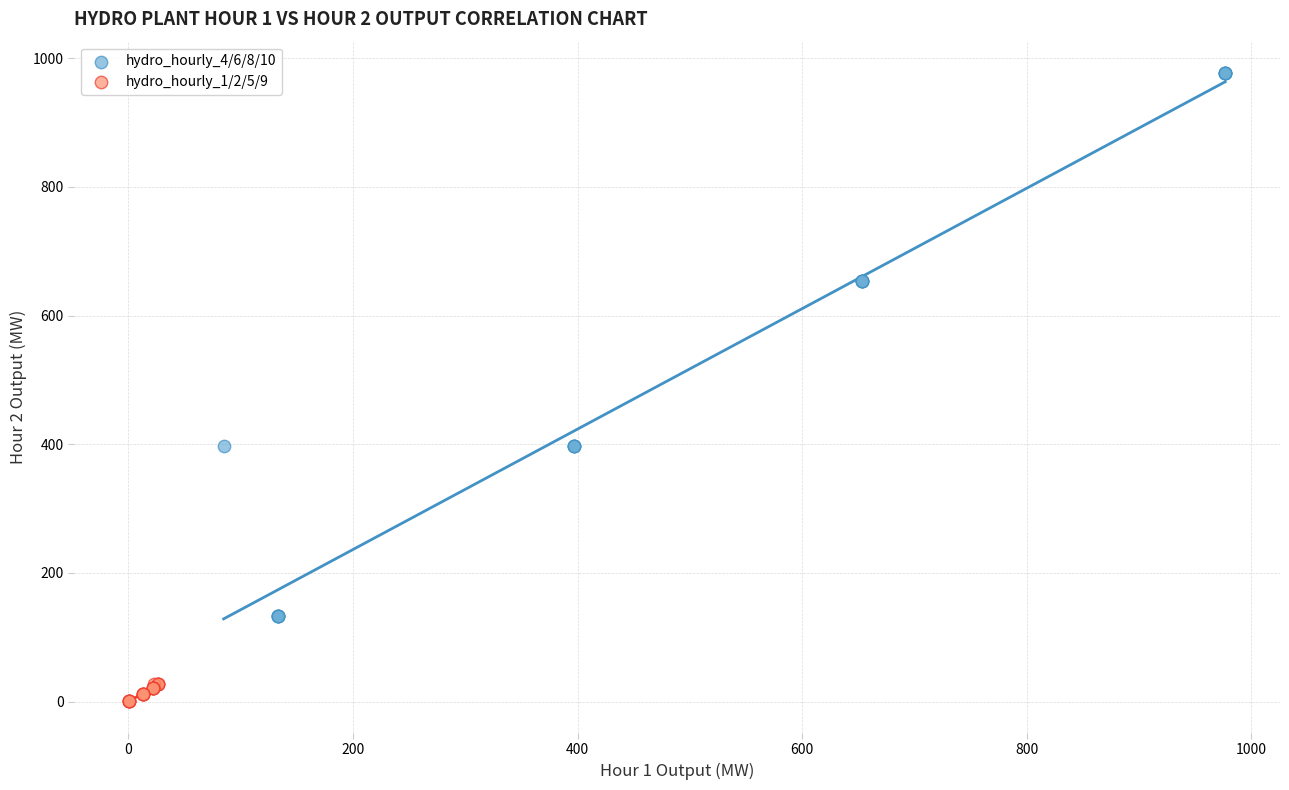

Which series contains the highest Y value?

hydro_hourly_4/6/8/10